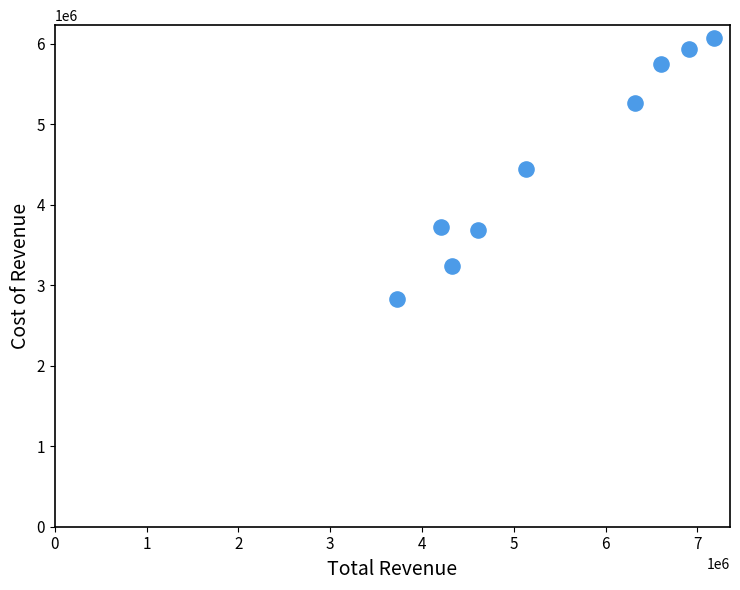

What is the range of X values (max minus min)?

3456400